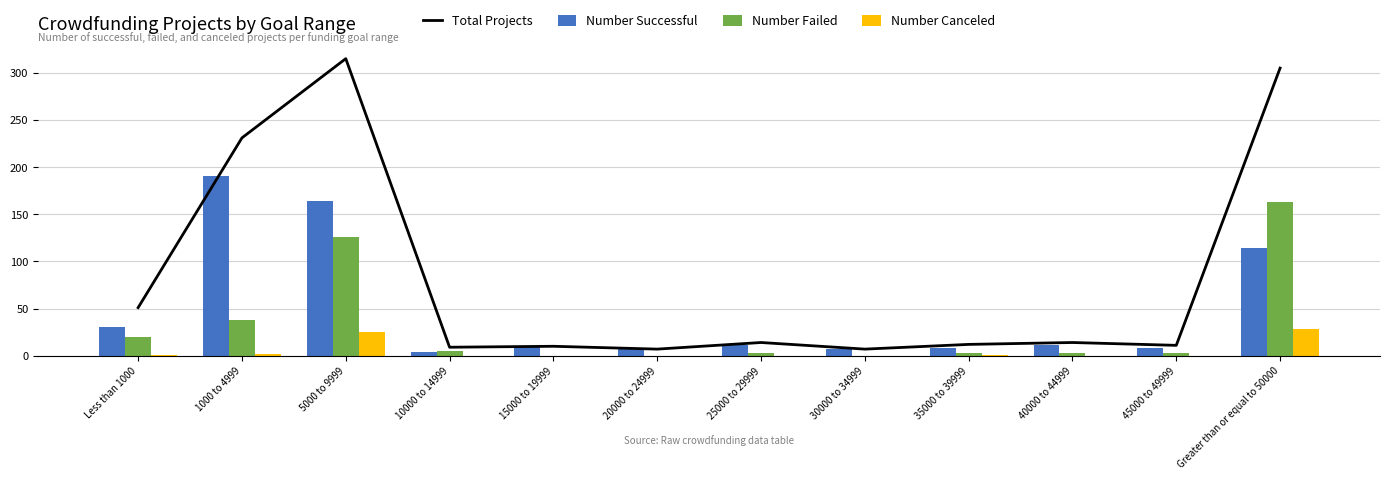

What are all the series names shown in the legend?

Total Projects, Number Successful, Number Failed, Number Canceled